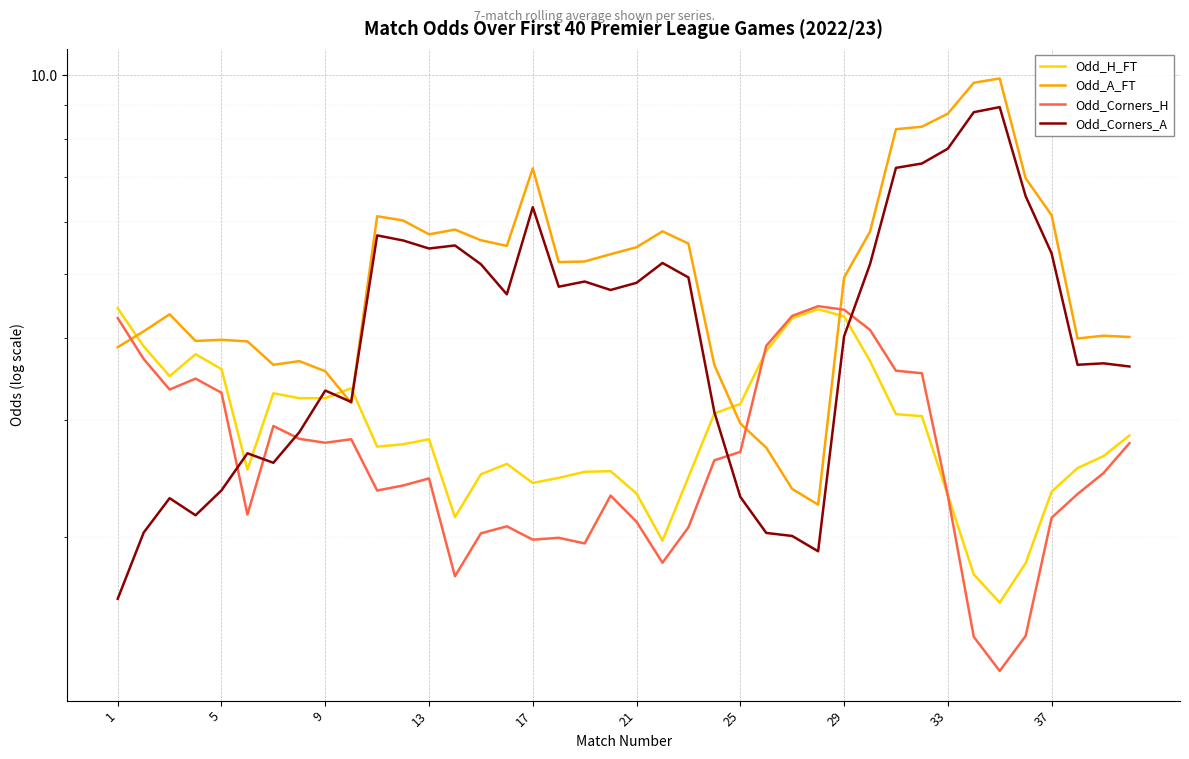

In Odd_A_FT, how many points are higher than both neighbors (excluding endpoints)?

9